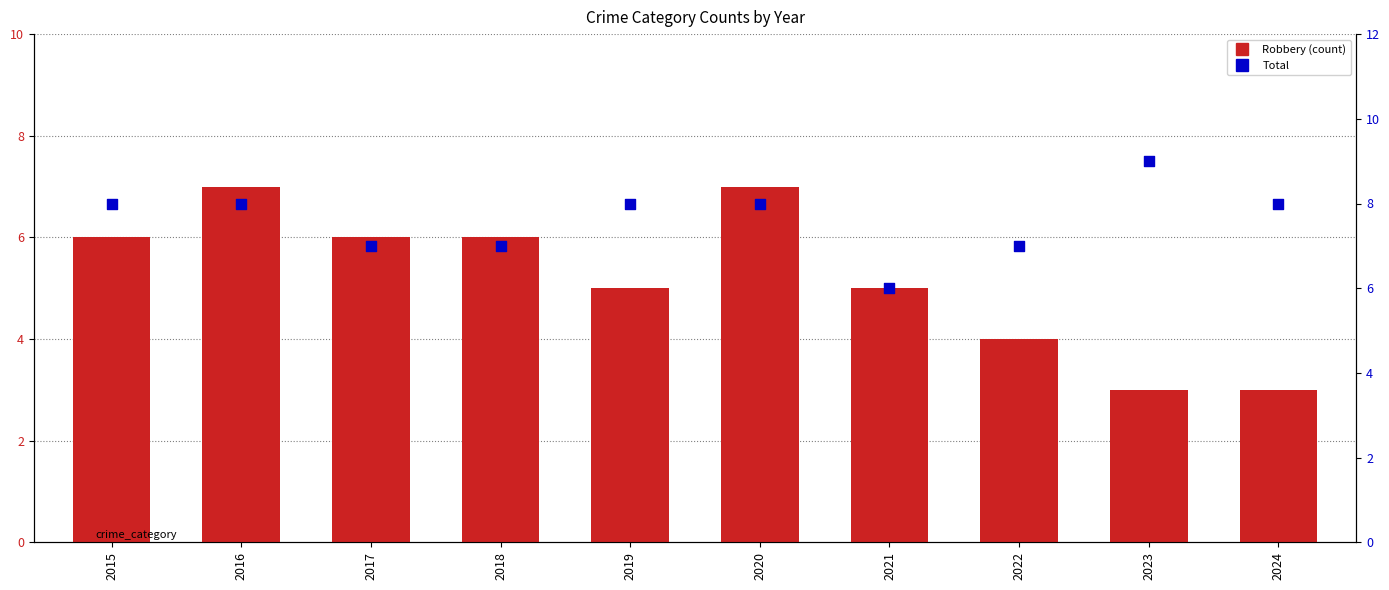

Is the value of Robbery at 2015 greater than the value of Total at 2020?

No